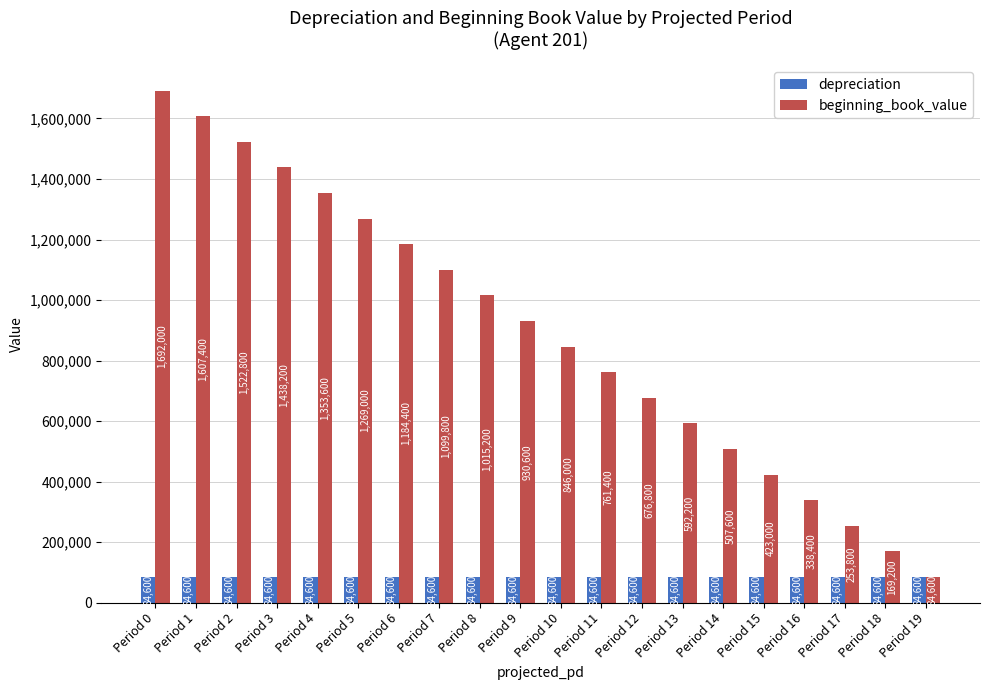

Rank the series by their average value, from lowest to highest.

depreciation, beginning_book_value